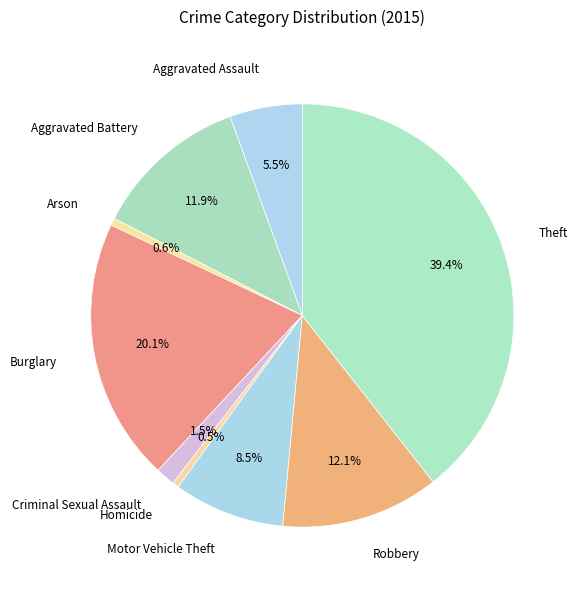

To the nearest percent, what is the difference between the Arson and Motor Vehicle Theft slice percentages?

8%